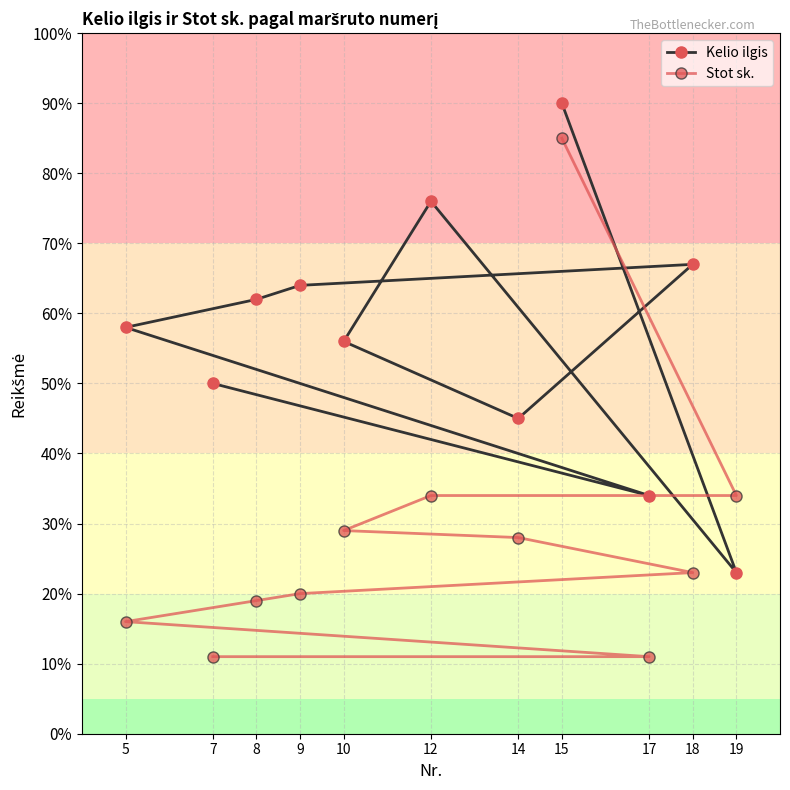

At how many categories does at least one series exceed 88?

1